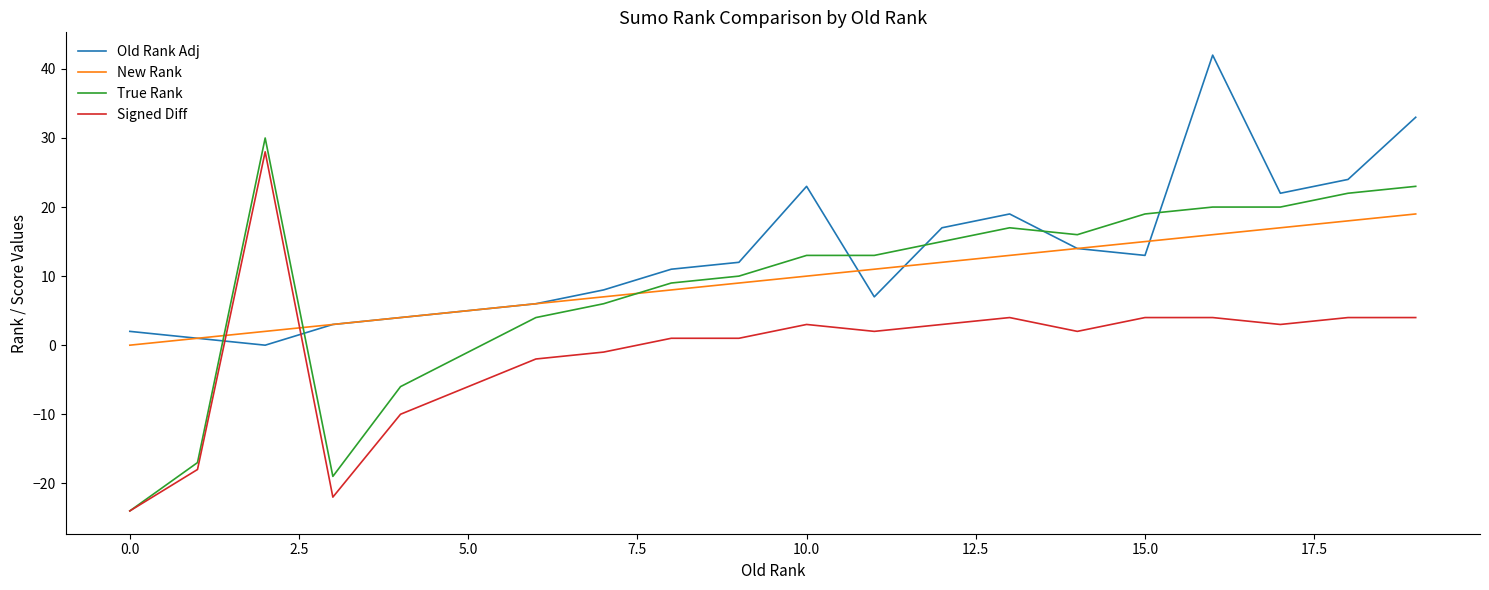

Which series has the largest total across all categories?

Old Rank Adj